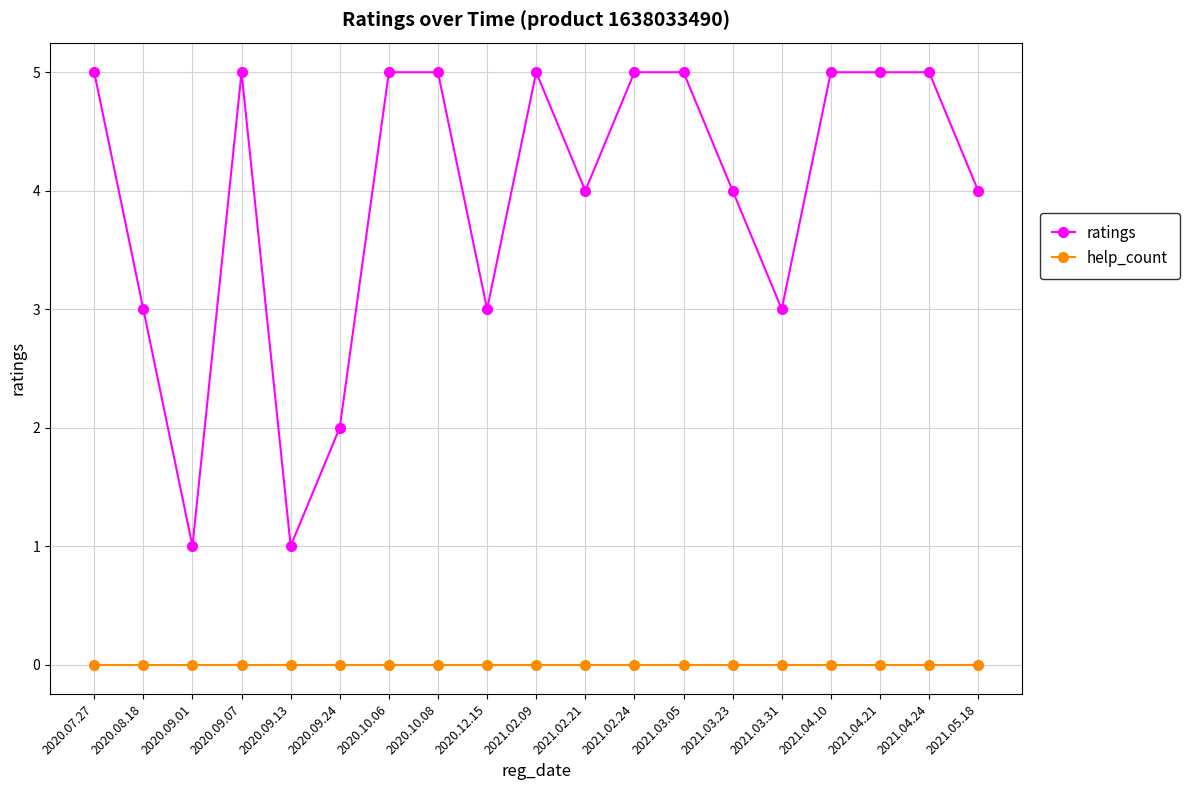

Rank the series by their average value, from lowest to highest.

help_count, ratings